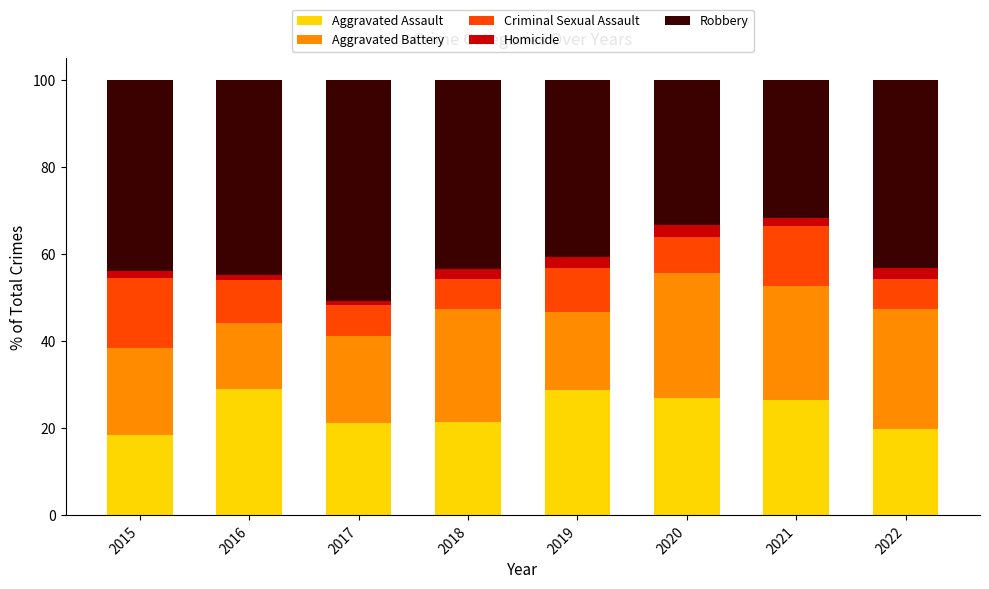

What is the highest value of the Aggravated Assault series?

28.8